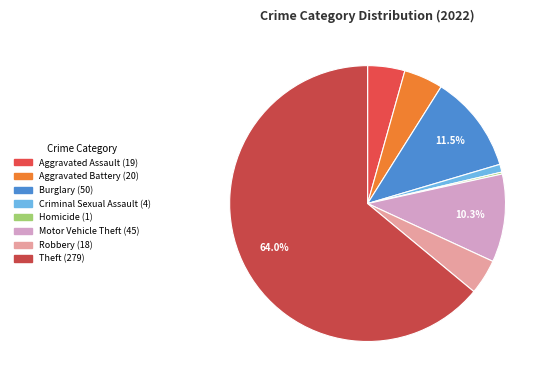

Which category has the biggest portion of the pie?

Theft